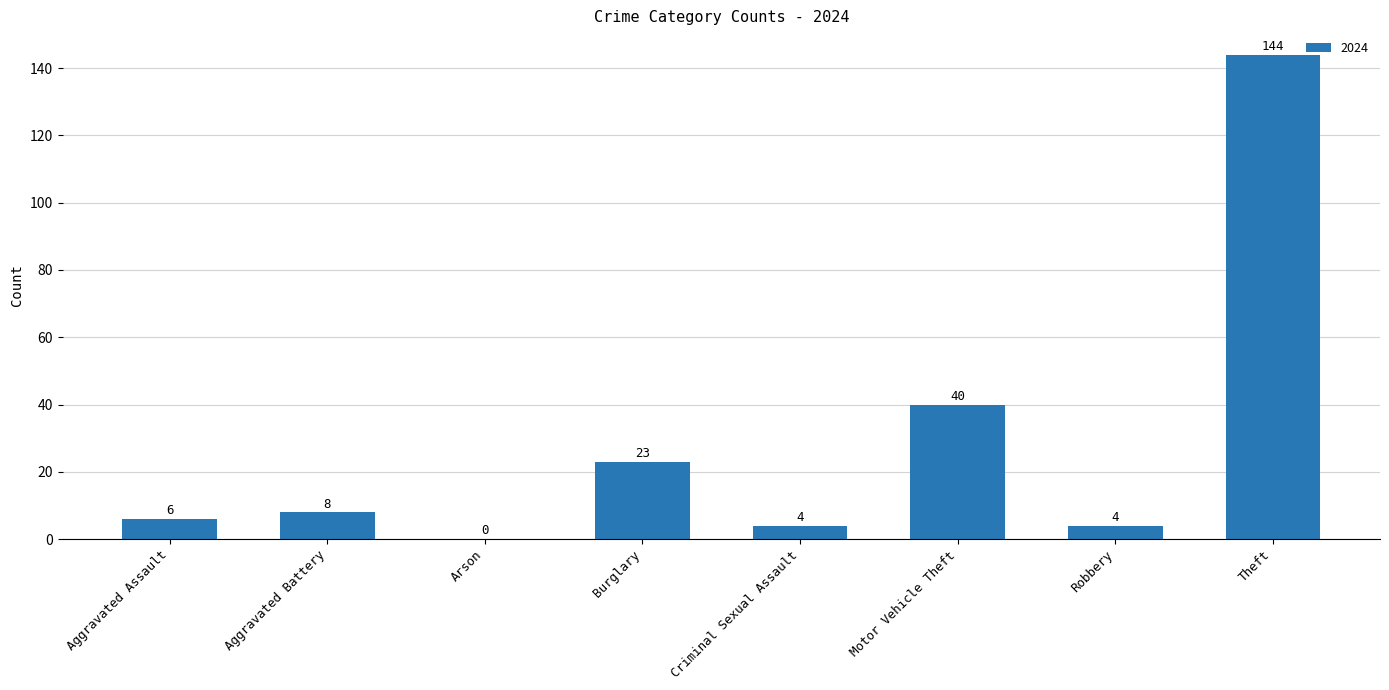

How many data points does each series have?

8